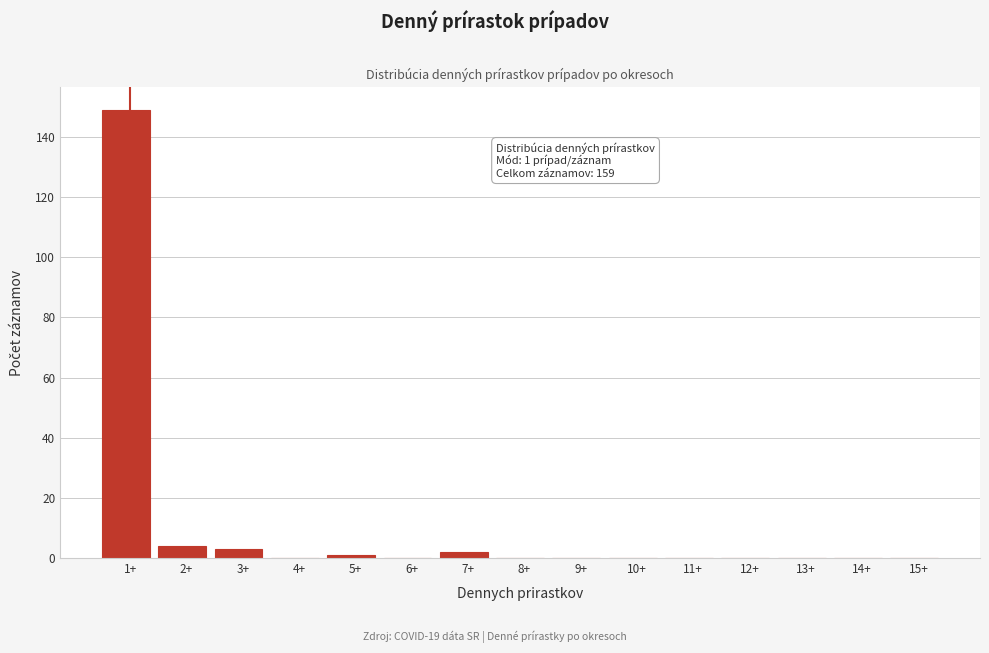

Reading left to right, what are all the values shown in this chart?

1+=149	2+=4	3+=3	4+=0	5+=1	6+=0	7+=2	8+=0	9+=0	10+=0	11+=0	12+=0	13+=0	14+=0	15+=0